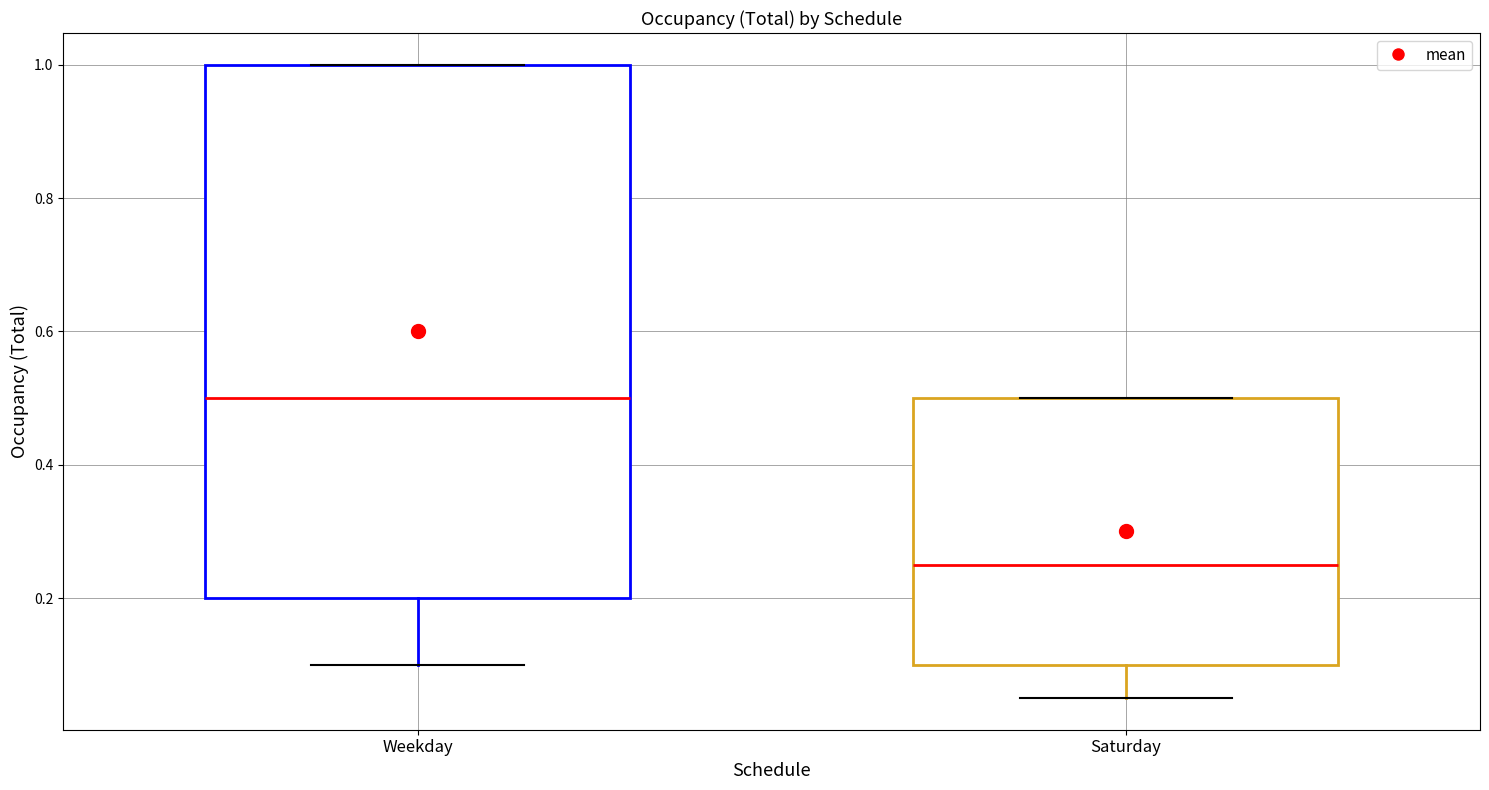

Which box has the highest median line?

Weekday